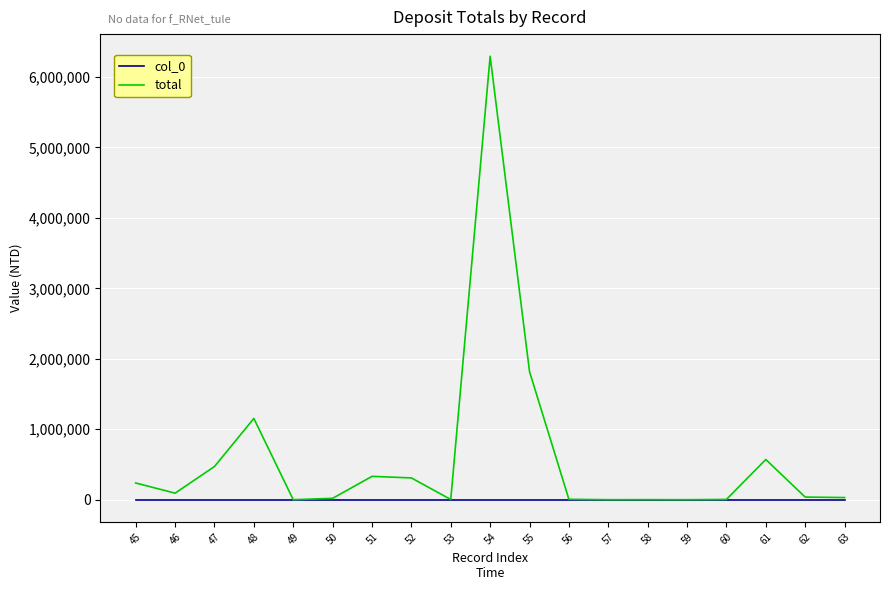

At which category is the sum across all series the highest?

54